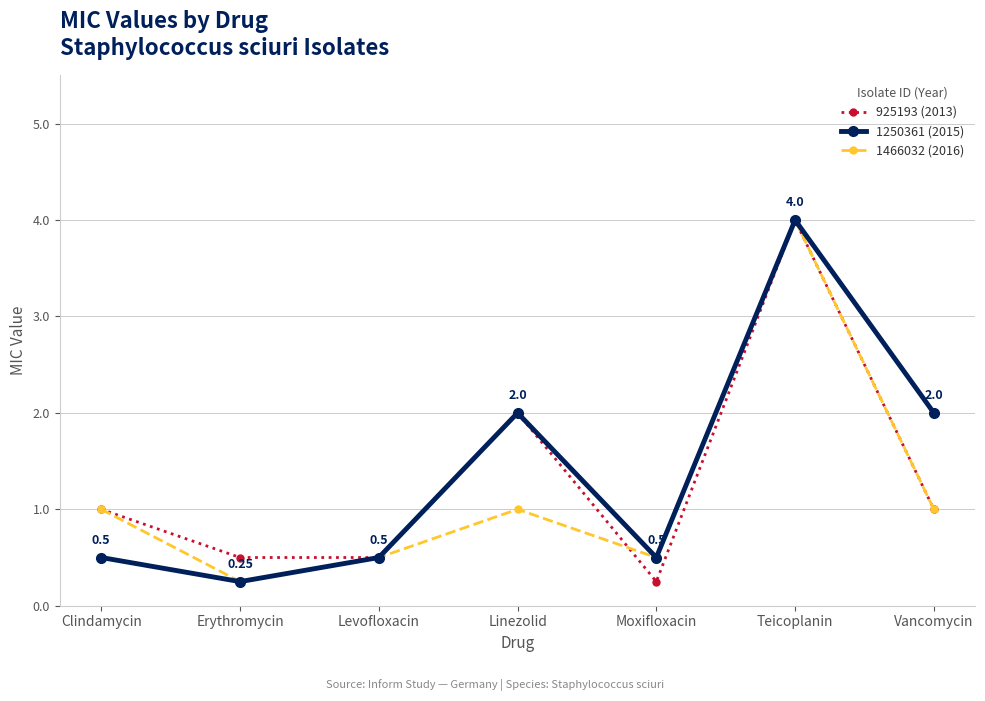

Which category has the highest value across all series?

Teicoplanin